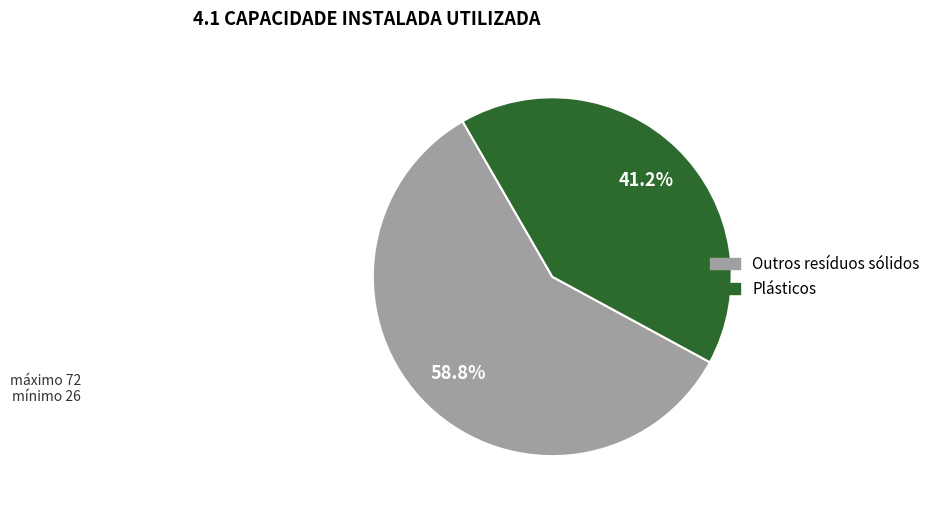

Does any single category account for the majority?

Yes